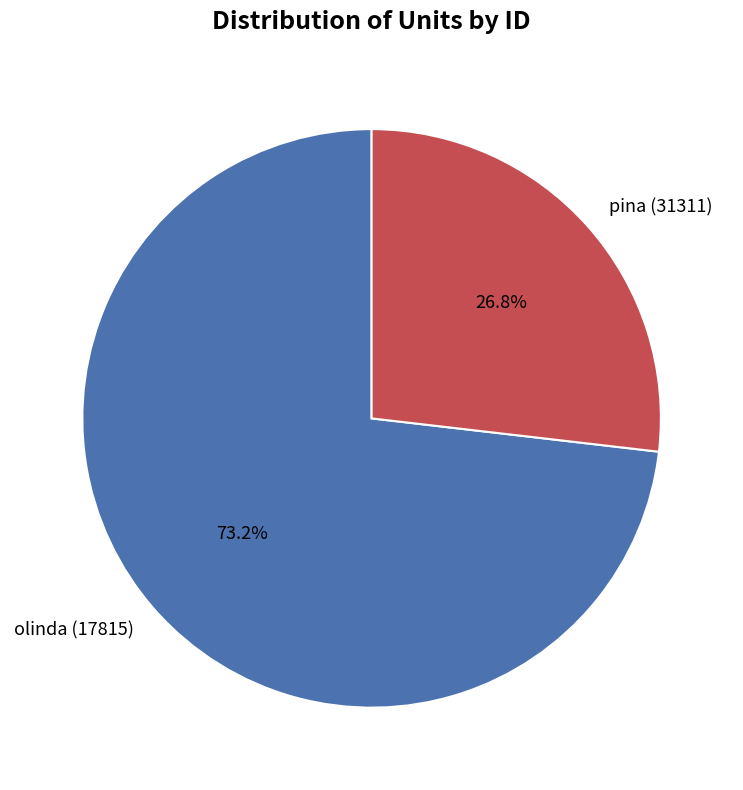

What percentage is the pina (31311) slice, to the nearest percent?

27%